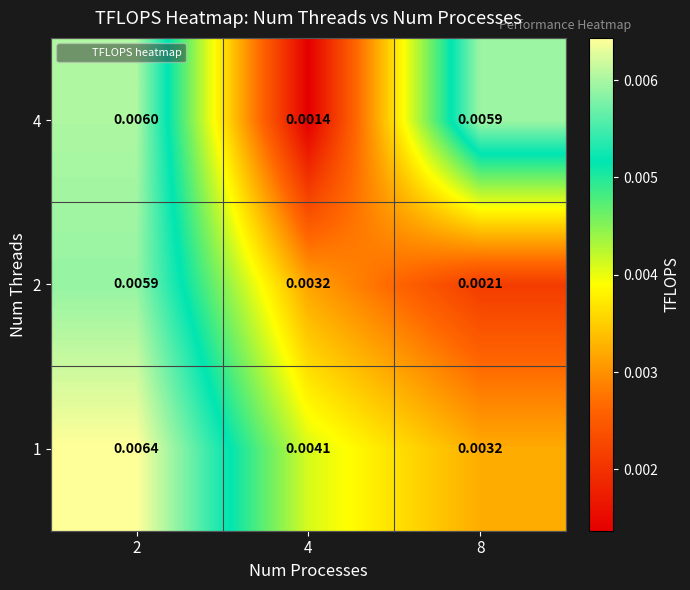

Is the value of 4 at 4 greater than the value of 2 at 2?

No